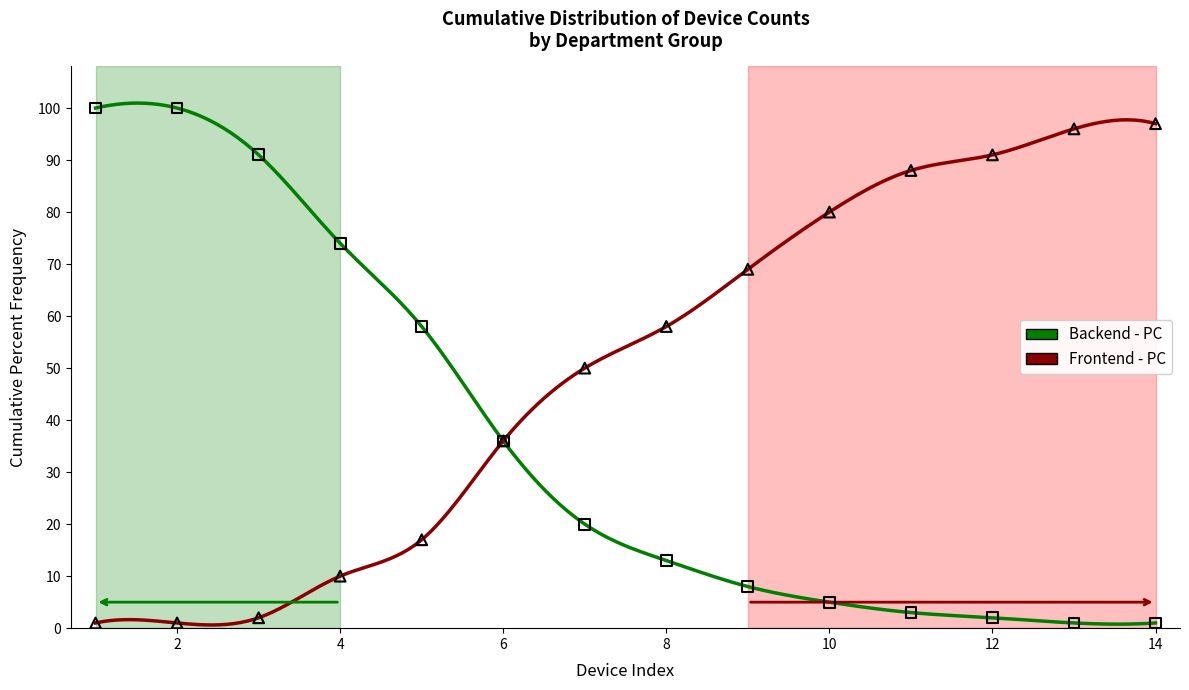

Which series has the largest total across all categories?

Frontend - PC